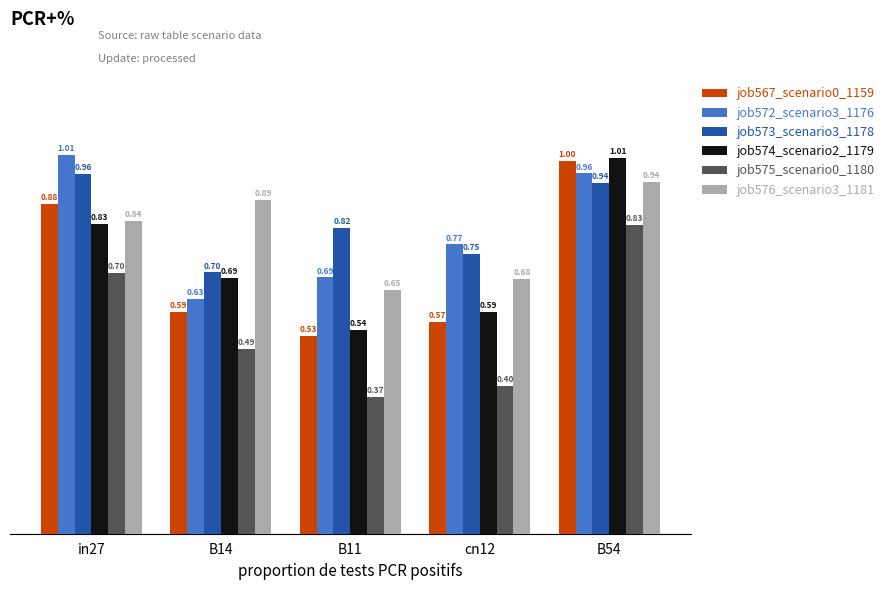

What is the spread (max minus min) of values at cn12?

0.4